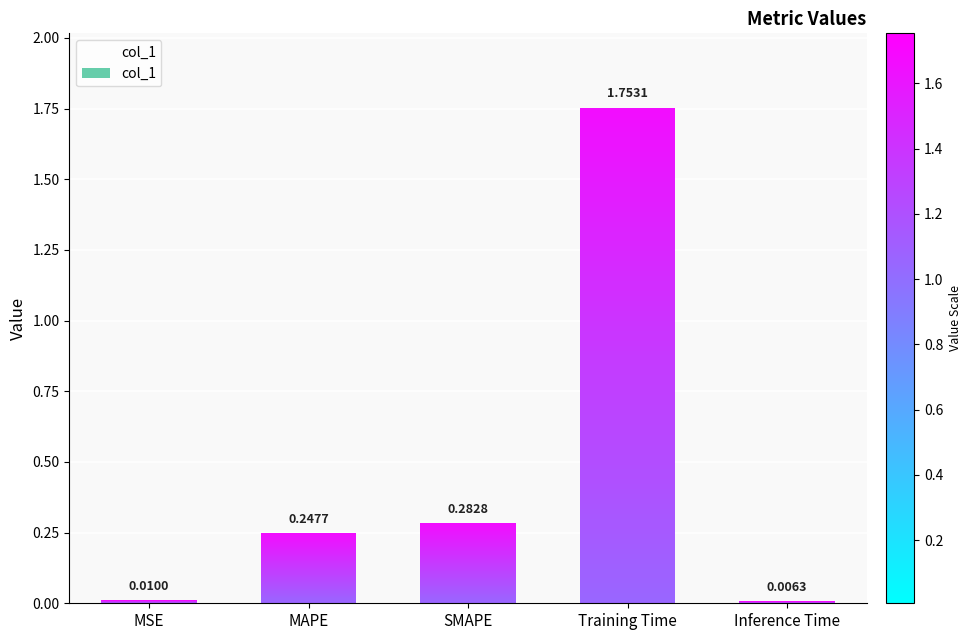

What is the difference between the values at MAPE and Inference Time?

0.2